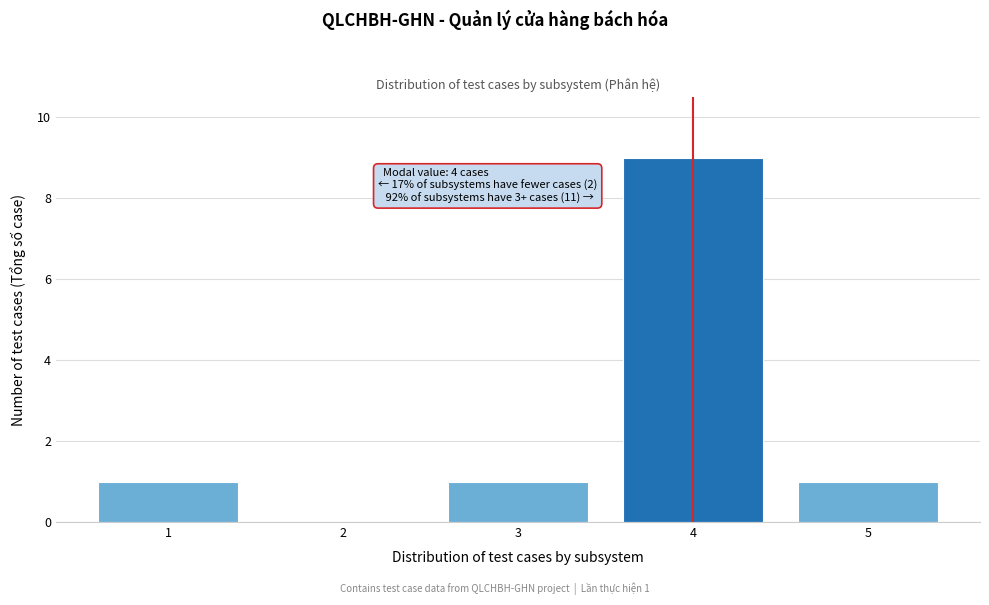

Reading left to right, extract all data points from this chart.

1=1	2=0	3=1	4=9	5=1